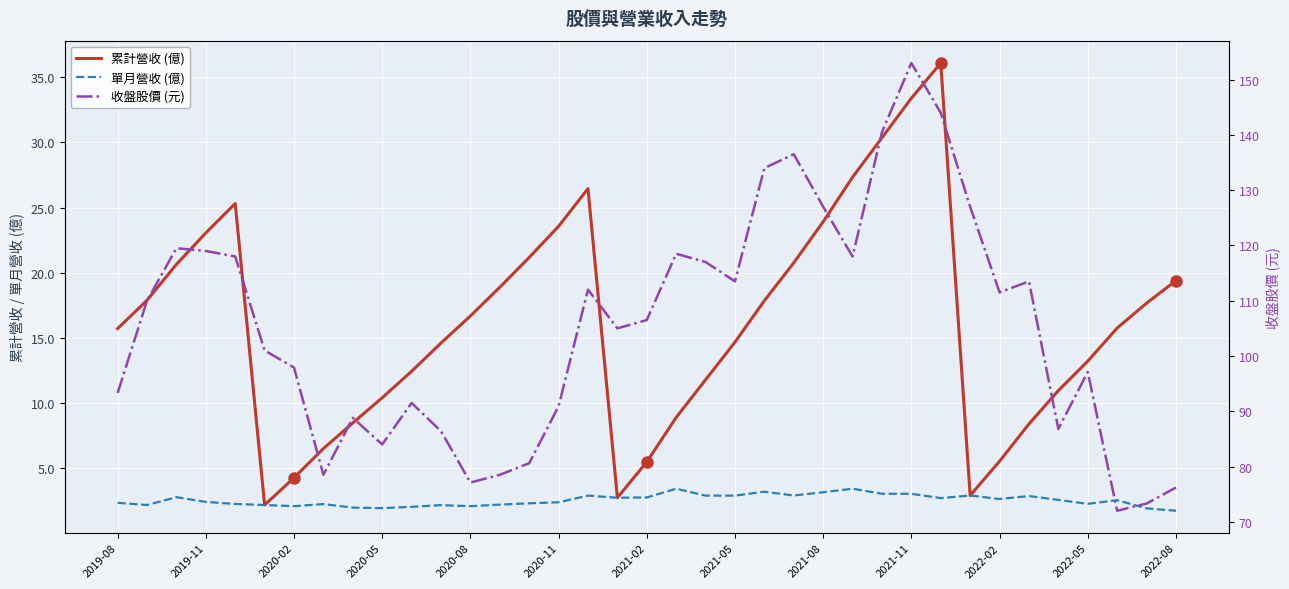

Is this an area chart (filled region under the line)?

No